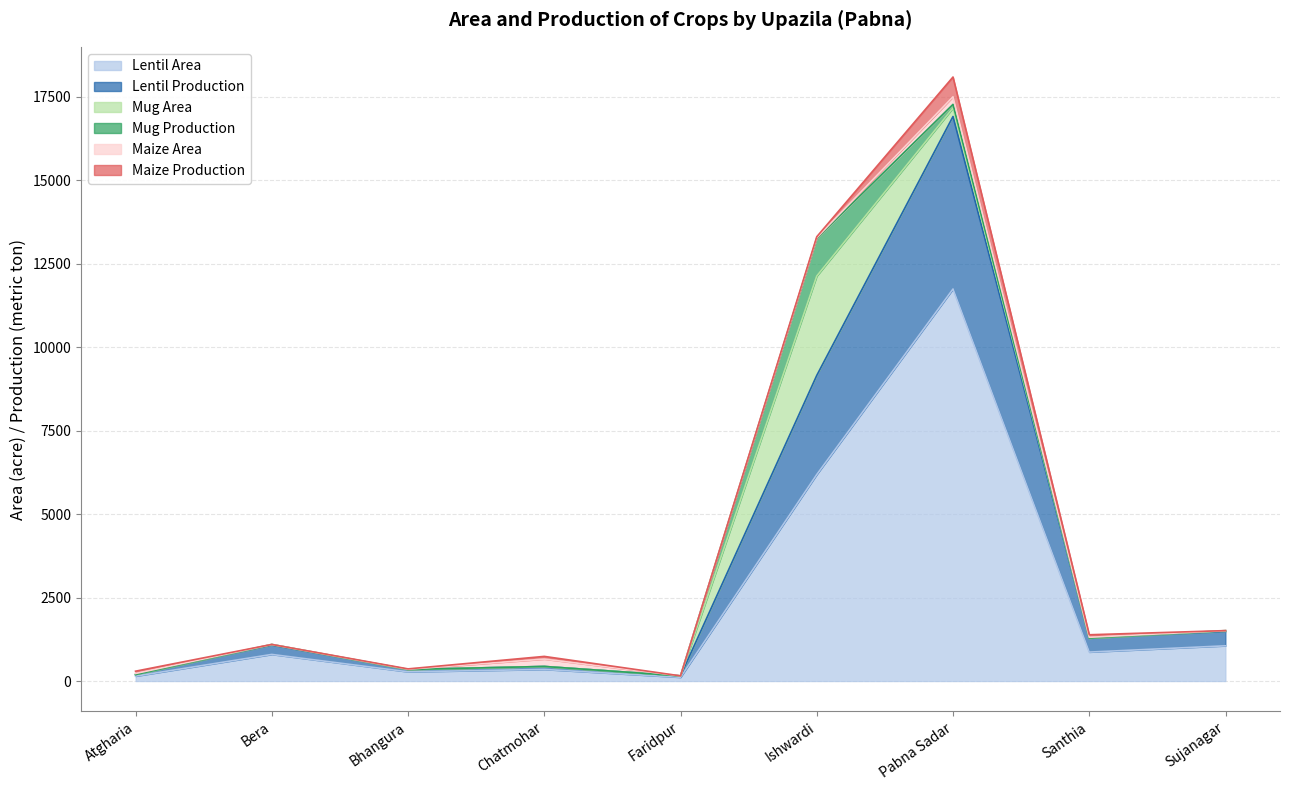

What is the sum of the Maize Area values at Bera and Bhangura?

8